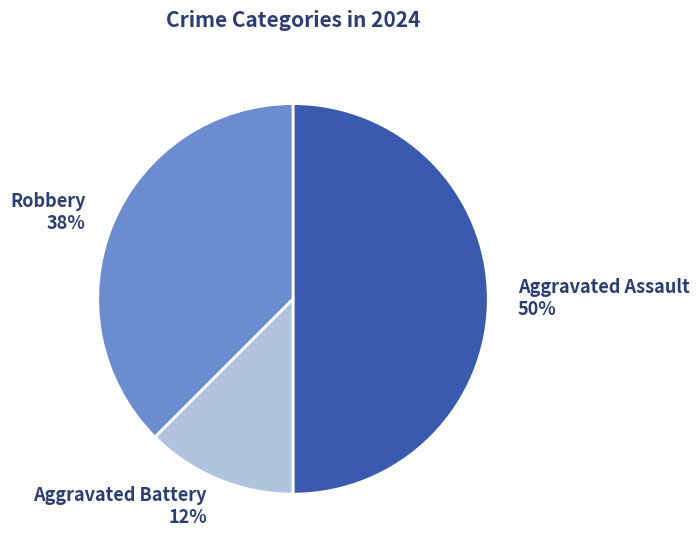

The Robbery slice represents 38% of the pie. True or false?

True